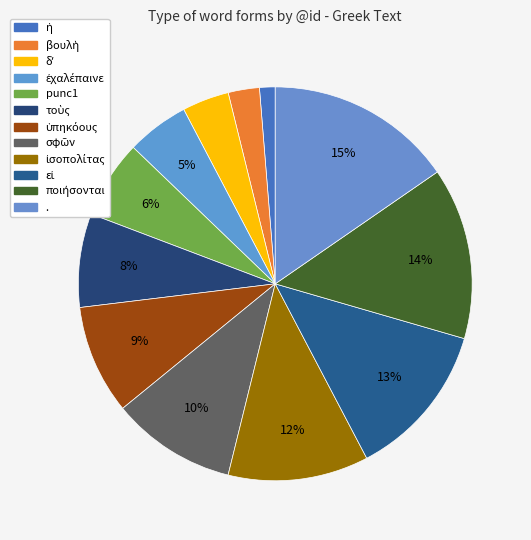

Count the number of slices in the pie.

12